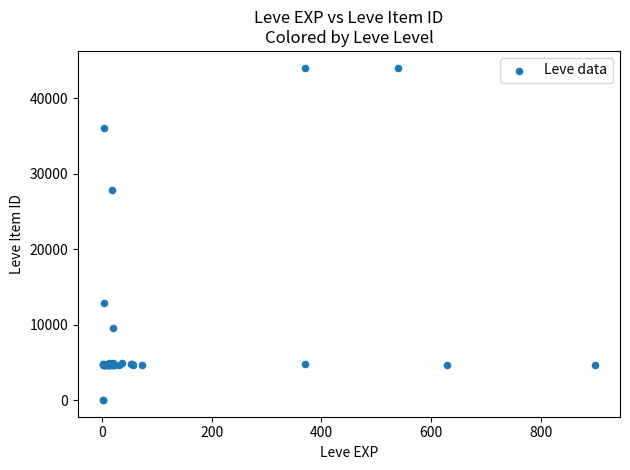

What Y value in the scatter plot is closest to 22048?

27884